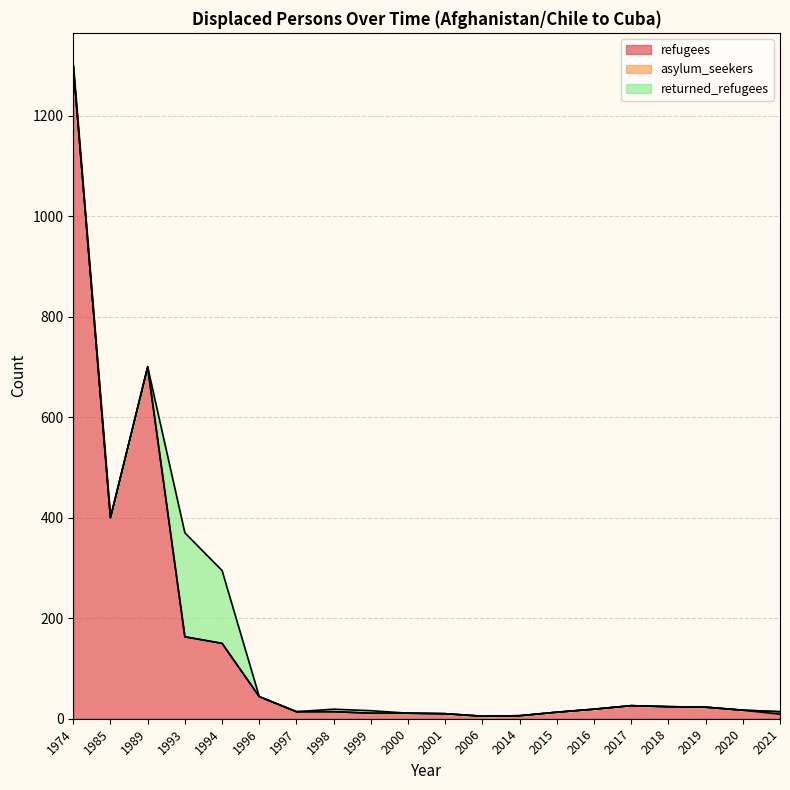

What is the total value across all series at 2017?

26